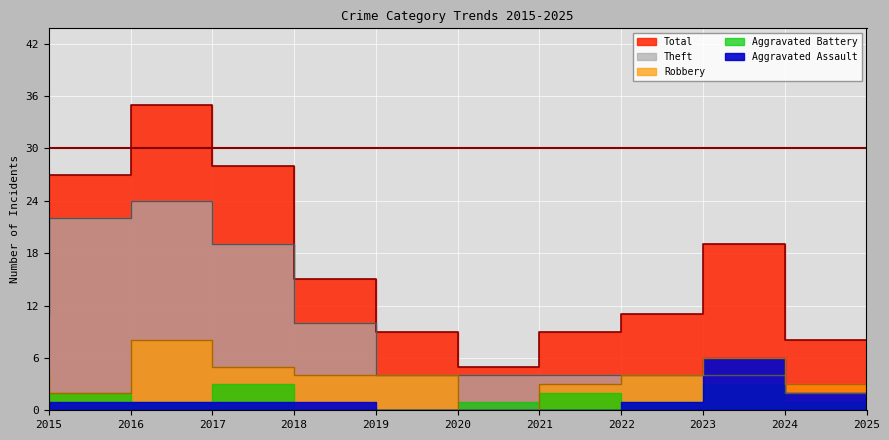

What is the average value of the Robbery series?

4